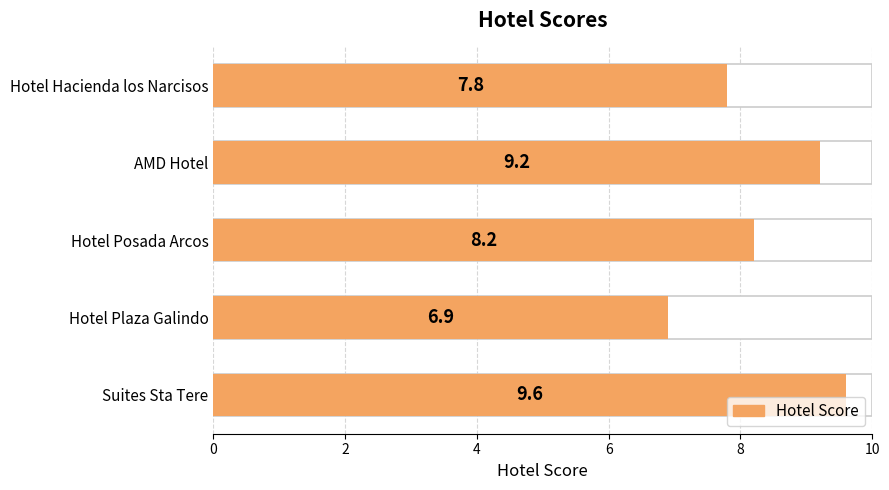

What is the minimum value shown in the chart?

6.9